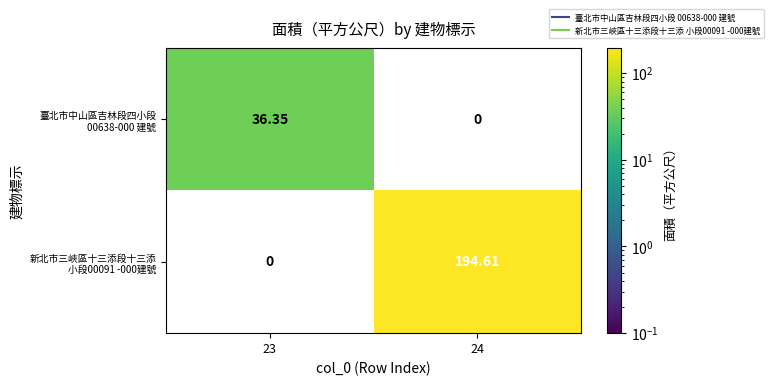

List the series in order of their overall mean, lowest first.

臺北市中山區吉林段四小段 00638-000 建號, 新北市三峽區十三添段十三添 小段00091 -000建號